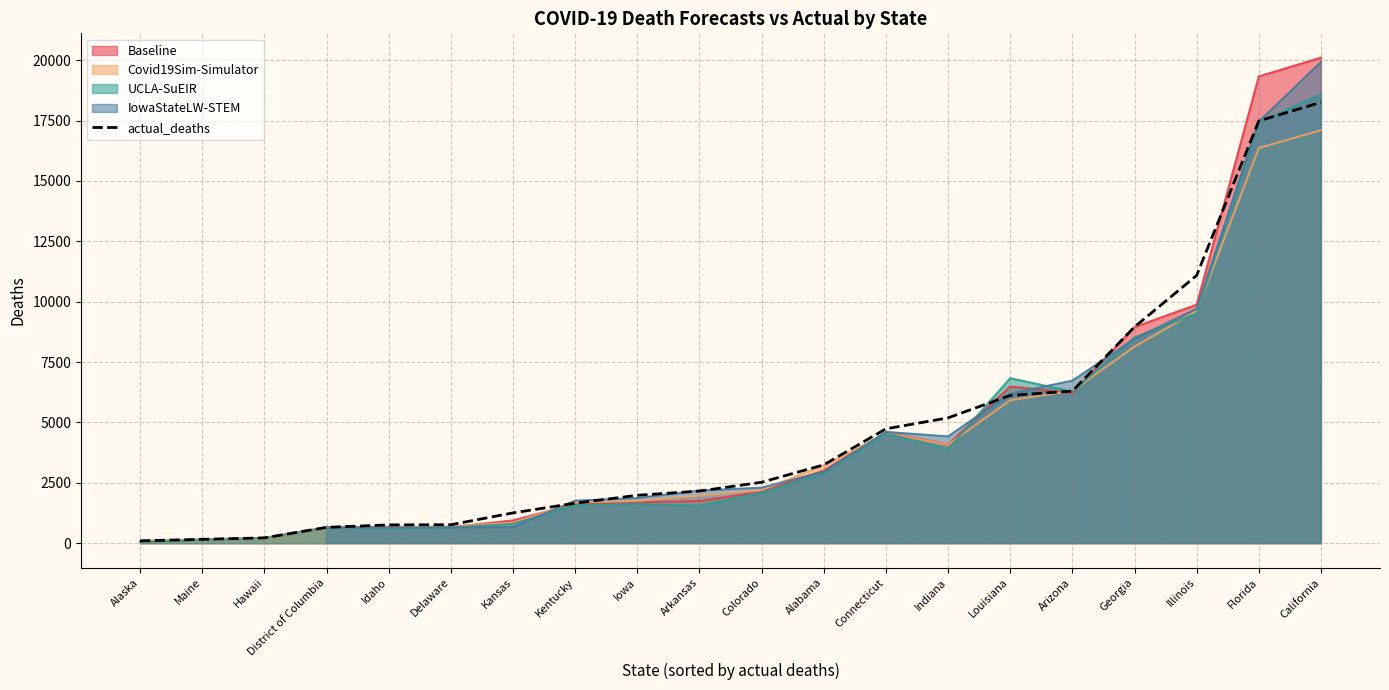

True or false: there are more than 0 points higher than both neighbors.

False